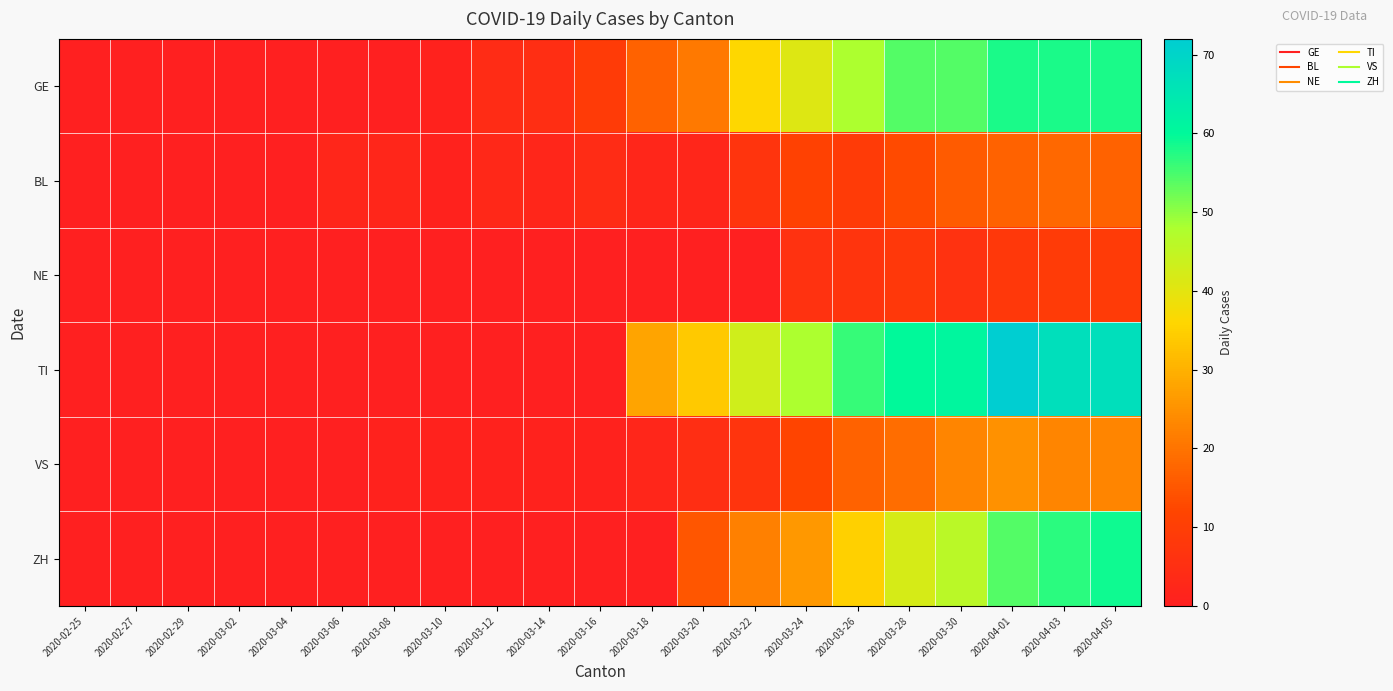

What is the spread (max minus min) of values at 2020-04-03?

58